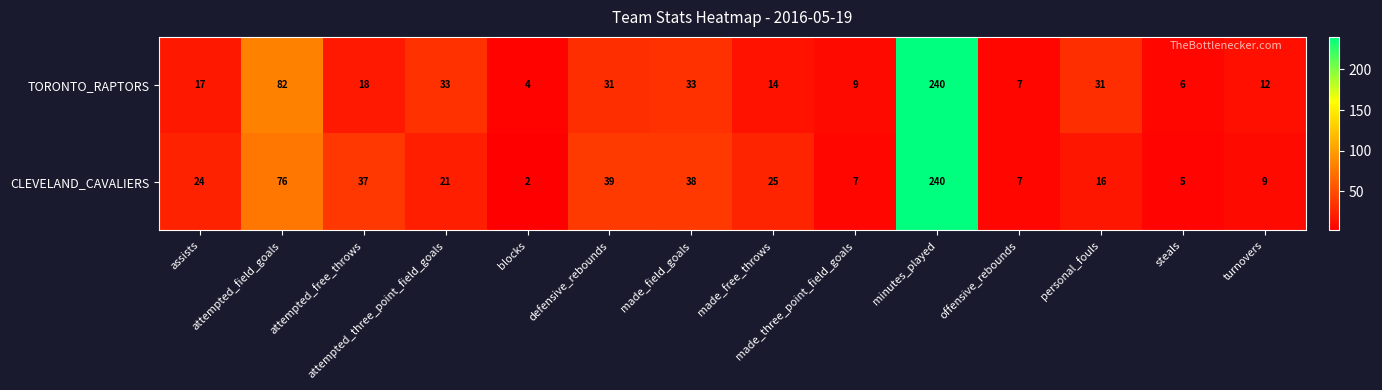

Which series has the largest range (max minus min)?

CLEVELAND_CAVALIERS